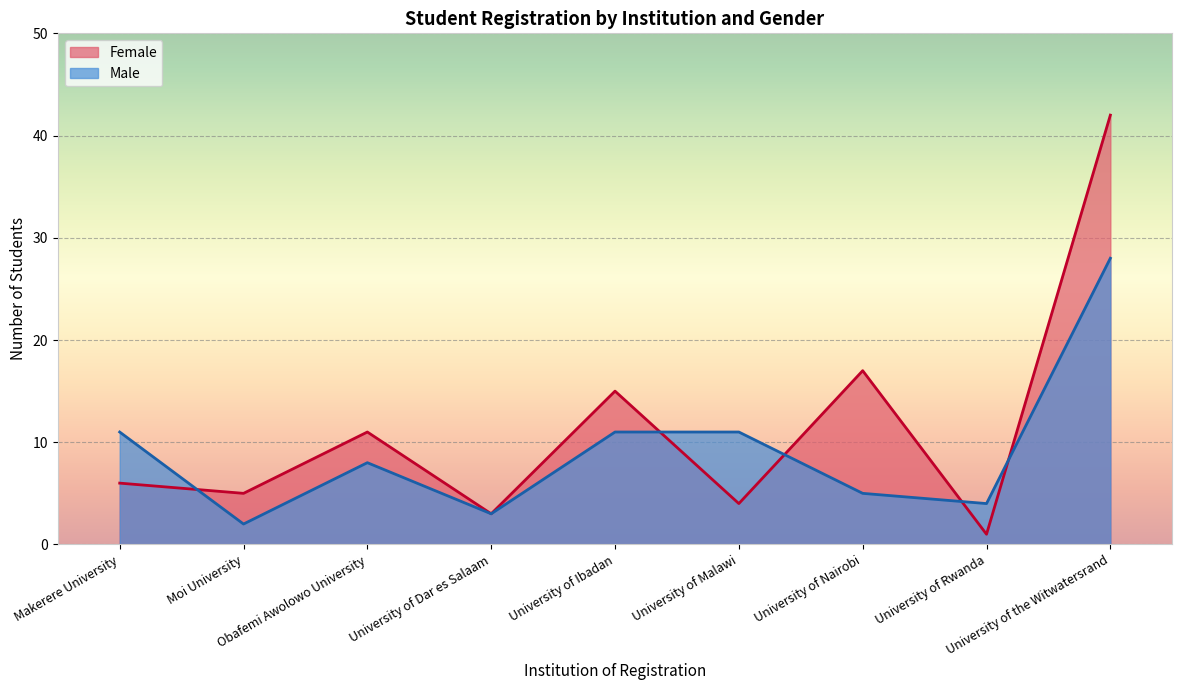

True or false: Female has more than 1 interior local peaks.

True